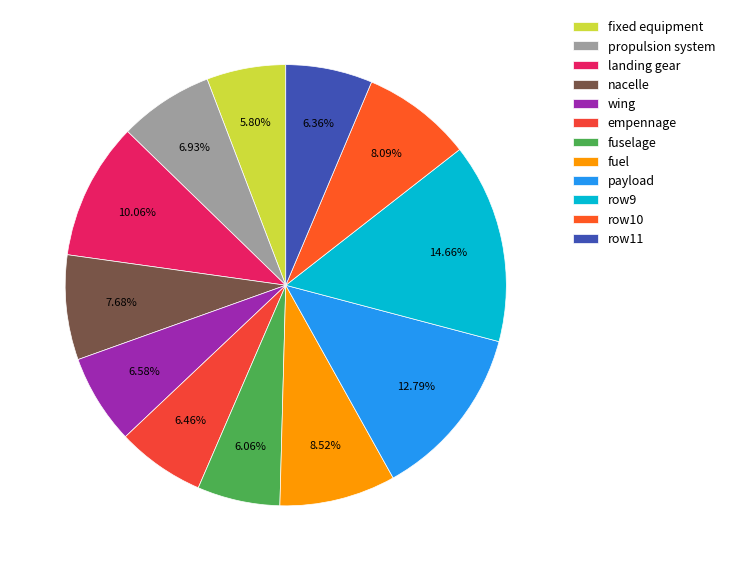

To the nearest percent, what is the average slice percentage?

8%